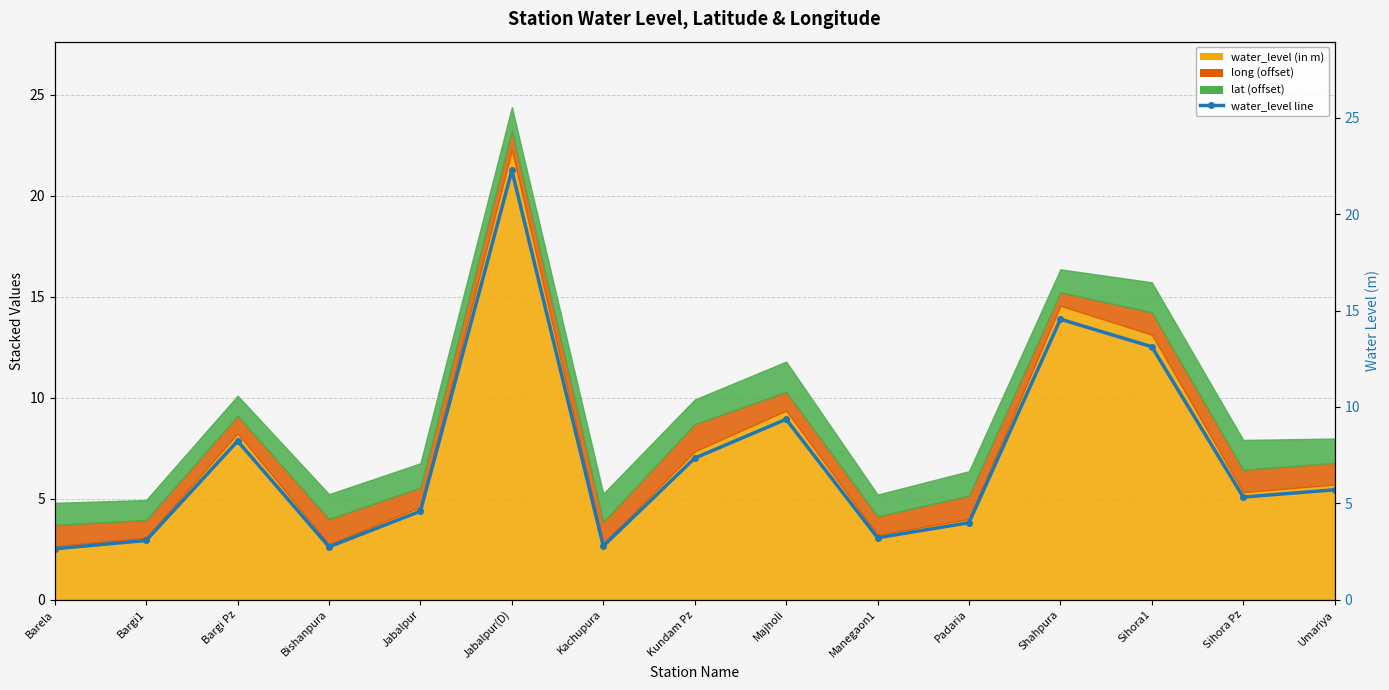

At which category does the data reach its first local peak?

Bargi Pz